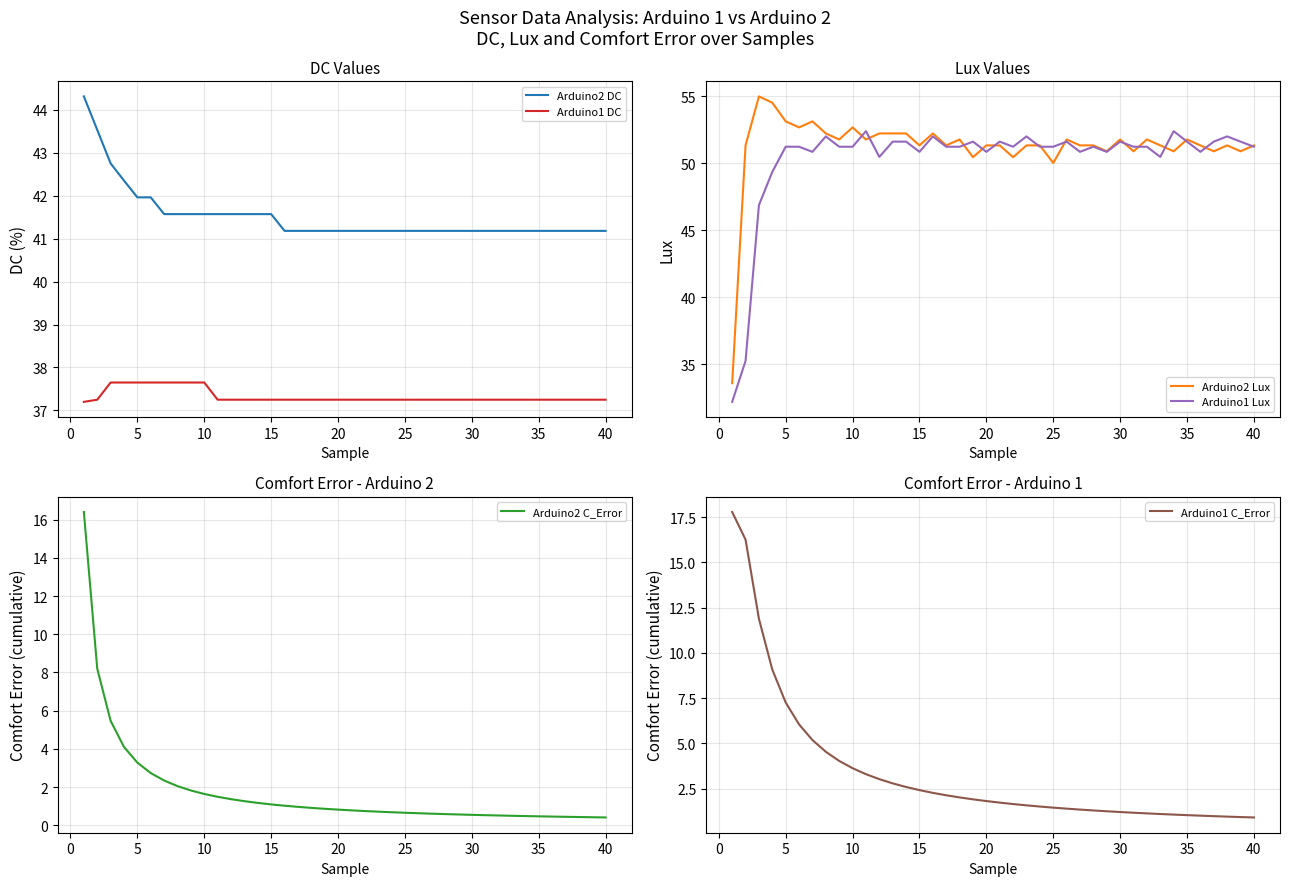

Does the chart display data point markers on the line(s)?

No